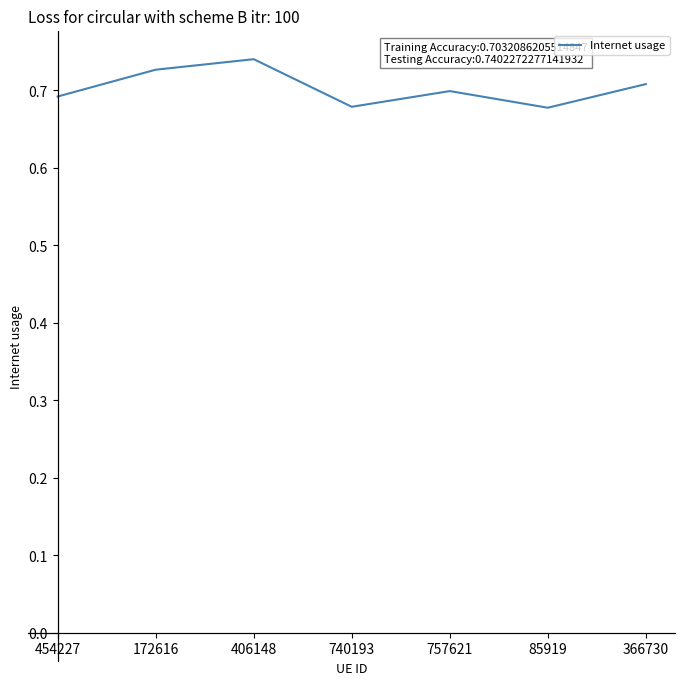

True or false: there are more than 2 points higher than both neighbors.

False